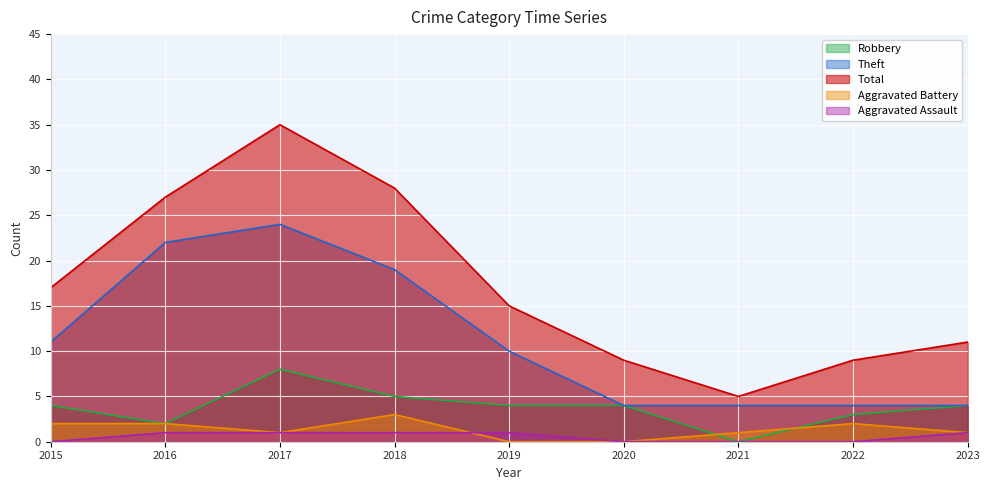

At which label does Aggravated Battery reach its minimum?

2019